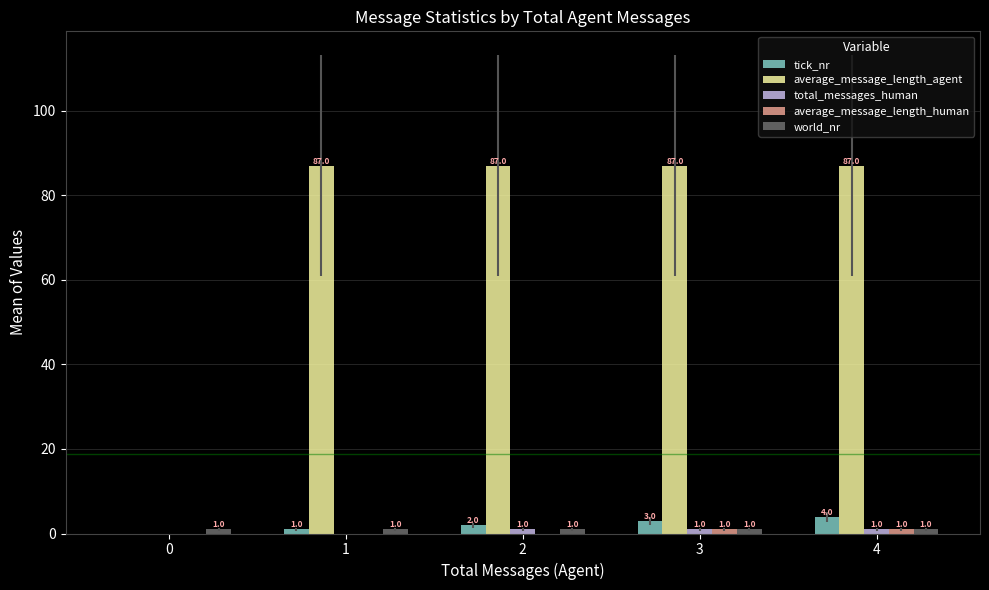

How many tick_nr values are between 1 and 3?

3